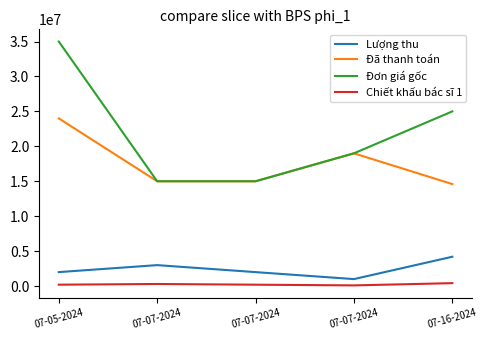

True or false: Chiết khấu bác sĩ 1 and Lượng thu intersect in this chart.

False